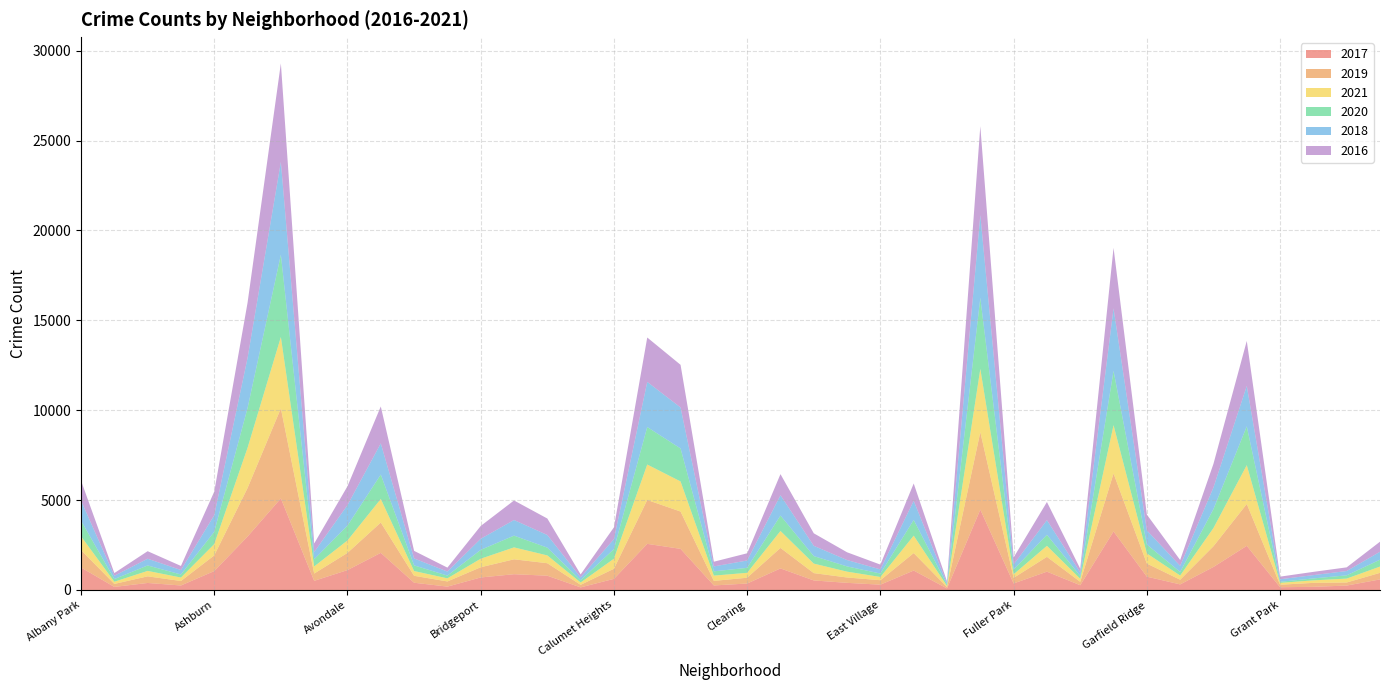

Reading right to left, list all the values displayed in this chart.

2017: 588	246	176	154	2456	1281	311	742	3257	265	1019	365	4472	87	1082	296	397	531	1200	360	253	2288	2566	620	145	795	878	697	188	404	2066	1107	509	5095	2973	1053	251	391	171	1252
2019: 365	171	220	138	2328	1153	261	728	3226	189	825	309	4310	76	972	248	298	407	1140	322	253	2076	2441	561	142	694	828	568	287	385	1687	957	405	5008	2700	872	249	368	166	968
2021: 350	217	140	104	2161	1014	233	565	2687	170	613	200	3519	62	969	180	325	530	944	274	293	1675	1973	559	130	435	664	474	173	265	1311	692	395	3971	2237	628	193	303	123	767
2020: 382	181	107	60	2158	1052	198	494	3018	154	613	259	3952	75	873	191	291	418	857	276	239	1834	2084	538	126	431	654	493	153	315	1357	826	400	4577	2213	686	169	303	147	870
2018: 442	240	185	141	2250	1205	342	789	3484	201	816	289	4607	75	1064	230	354	571	1131	409	273	2281	2513	554	160	704	869	616	224	386	1736	1142	401	5162	2787	924	248	374	183	1117
2016: 559	204	180	146	2500	1313	323	876	3361	205	1008	389	4939	103	965	267	432	696	1173	401	262	2372	2468	653	164	917	1086	713	219	421	2053	1046	475	5481	3071	1308	227	419	151	1110